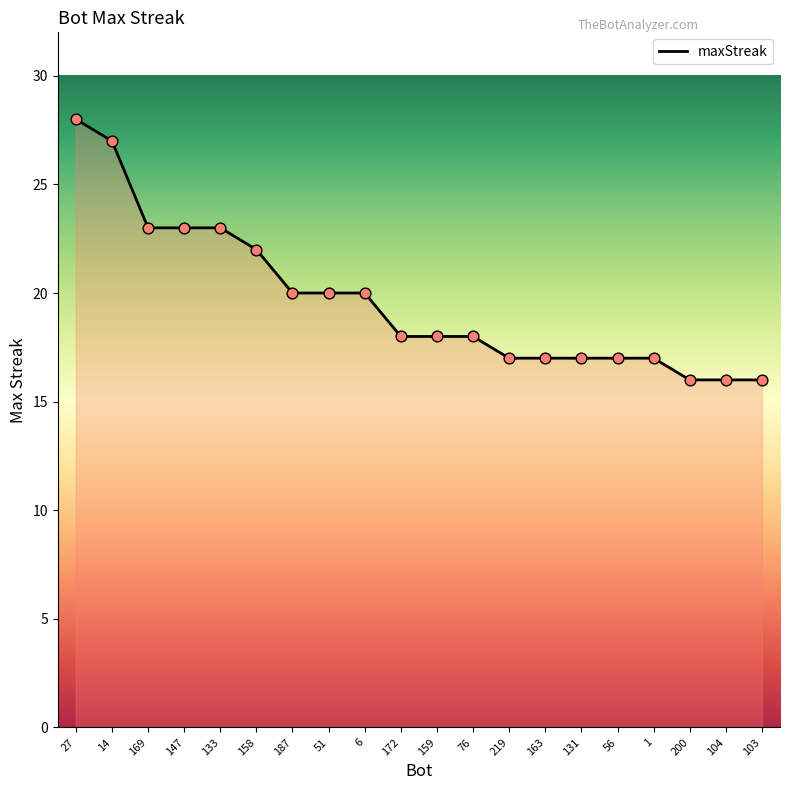

Which has a higher value, 51 or 14?

14